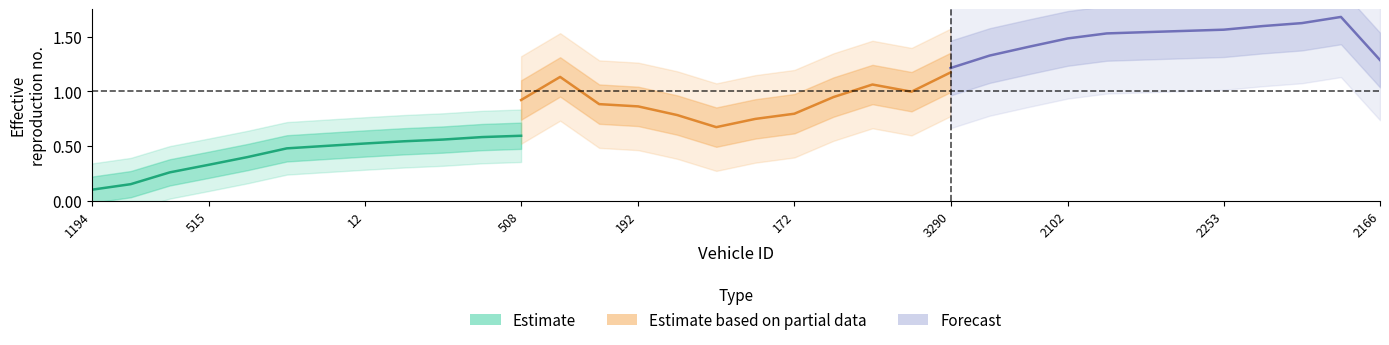

How many data points does each series have?

12